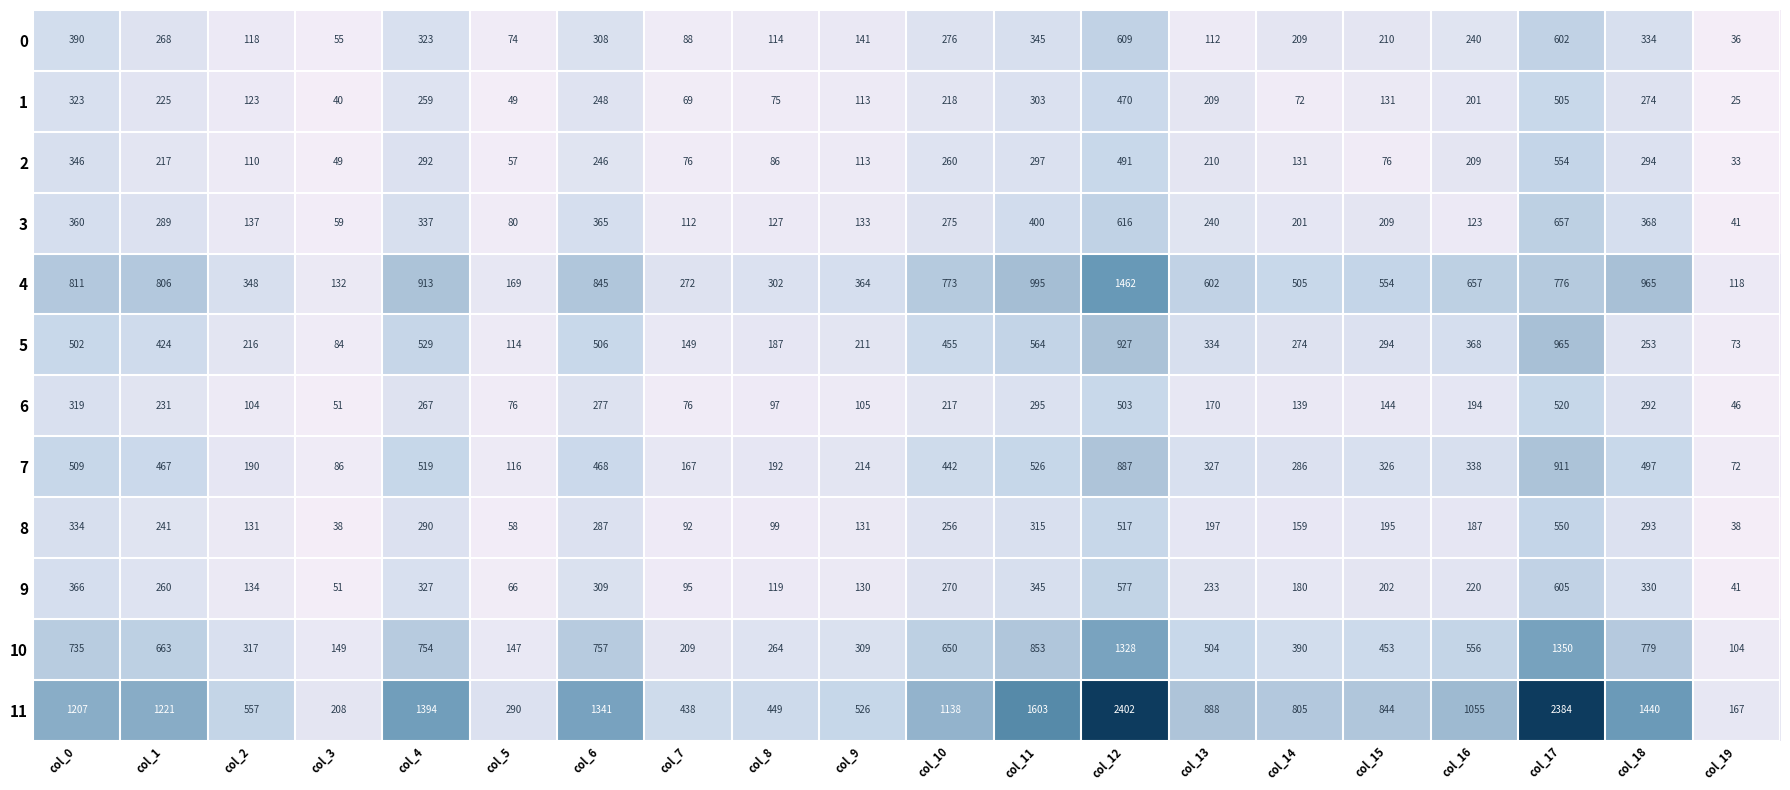

The value of 2 at col_16 is 209. True or false?

True